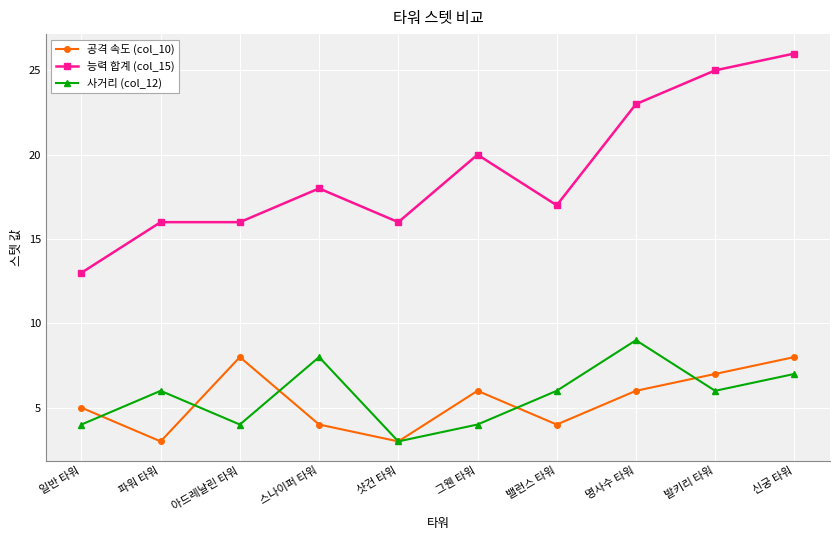

Reading right to left, transcribe all the data shown in this chart.

공격 속도 (col_10): 신궁 타워=8	발키리 타워=7	명사수 타워=6	밸런스 타워=4	그웬 타워=6	샷건 타워=3	스나이퍼 타워=4	아드레날린 타워=8	파워 타워=3	일반 타워=5
능력 합계 (col_15): 신궁 타워=26	발키리 타워=25	명사수 타워=23	밸런스 타워=17	그웬 타워=20	샷건 타워=16	스나이퍼 타워=18	아드레날린 타워=16	파워 타워=16	일반 타워=13
사거리 (col_12): 신궁 타워=7	발키리 타워=6	명사수 타워=9	밸런스 타워=6	그웬 타워=4	샷건 타워=3	스나이퍼 타워=8	아드레날린 타워=4	파워 타워=6	일반 타워=4